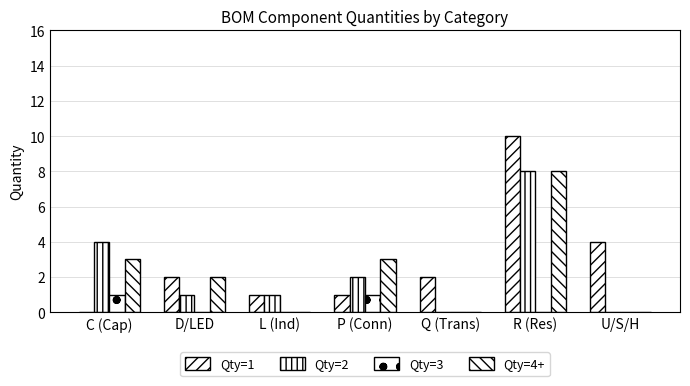

Reading left to right, transcribe all the data shown in this chart.

Qty=1: C (Cap)=0	D/LED=2	L (Ind)=1	P (Conn)=1	Q (Trans)=2	R (Res)=10	U/S/H=4
Qty=2: C (Cap)=4	D/LED=1	L (Ind)=1	P (Conn)=2	Q (Trans)=0	R (Res)=8	U/S/H=0
Qty=3: C (Cap)=1	D/LED=0	L (Ind)=0	P (Conn)=1	Q (Trans)=0	R (Res)=0	U/S/H=0
Qty=4+: C (Cap)=3	D/LED=2	L (Ind)=0	P (Conn)=3	Q (Trans)=0	R (Res)=8	U/S/H=0